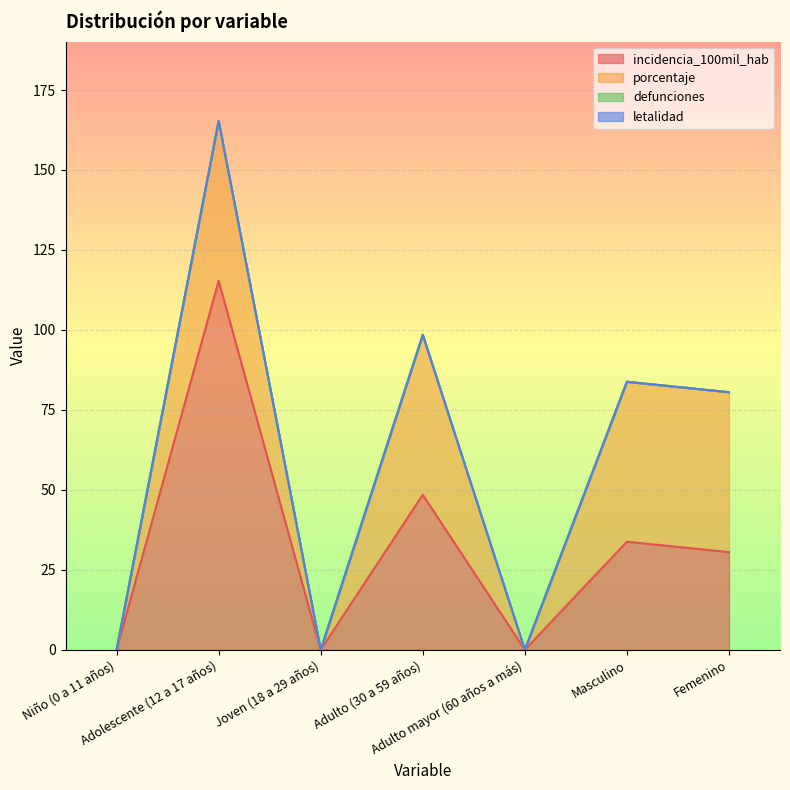

What is the average value of the incidencia_100mil_hab series?

32.6